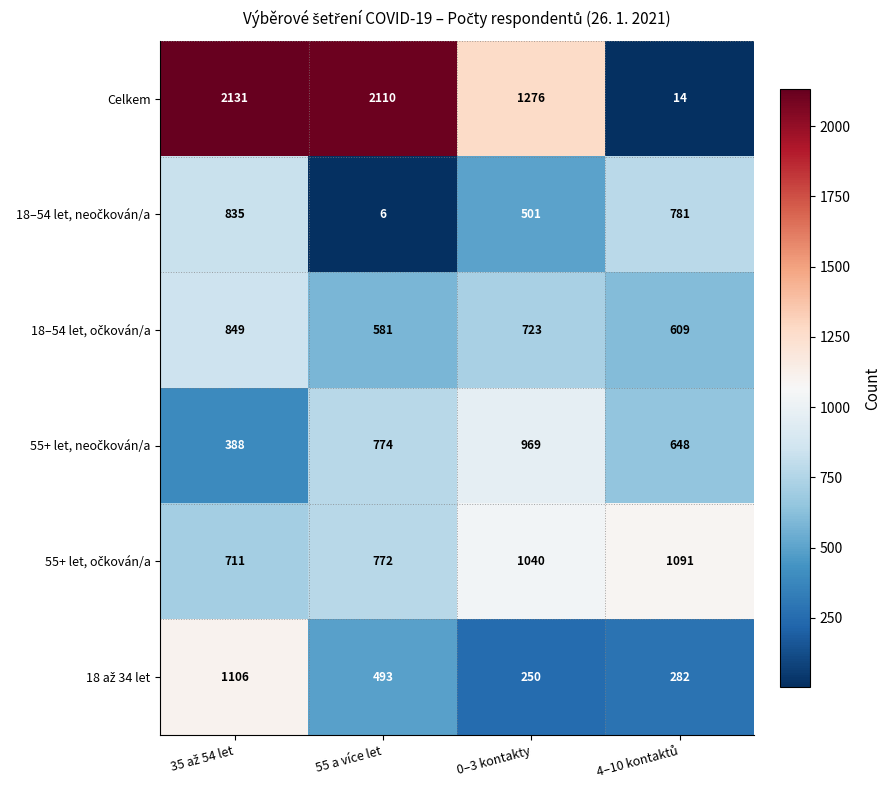

Which label corresponds to the smallest value in the chart?

55 a více let